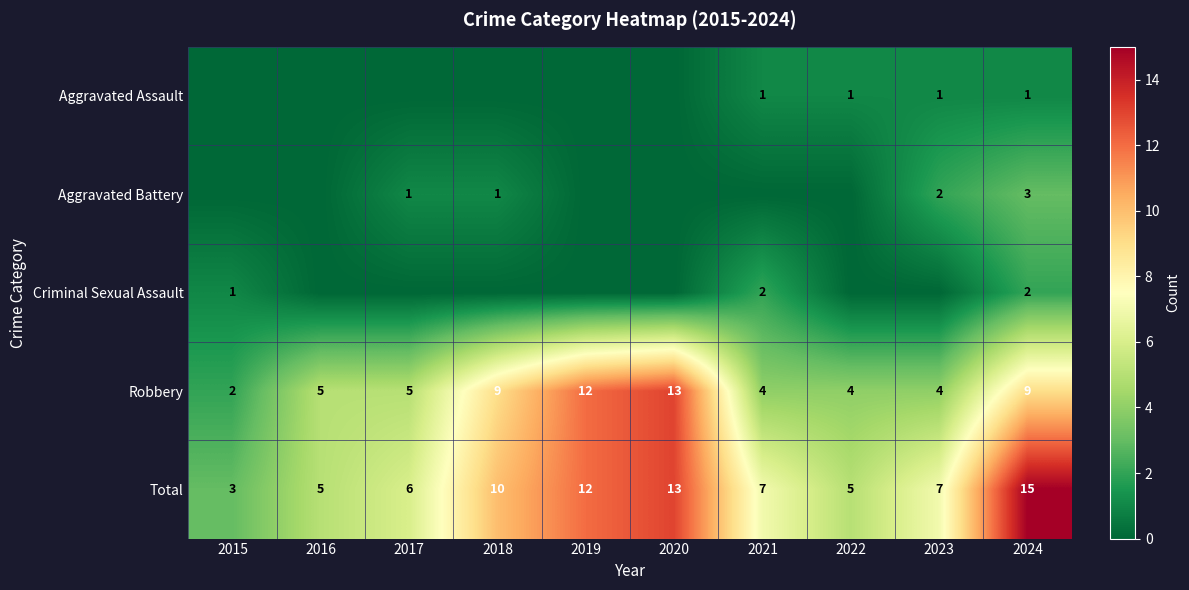

The Criminal Sexual Assault series shows 3 at 2024. True or false?

False